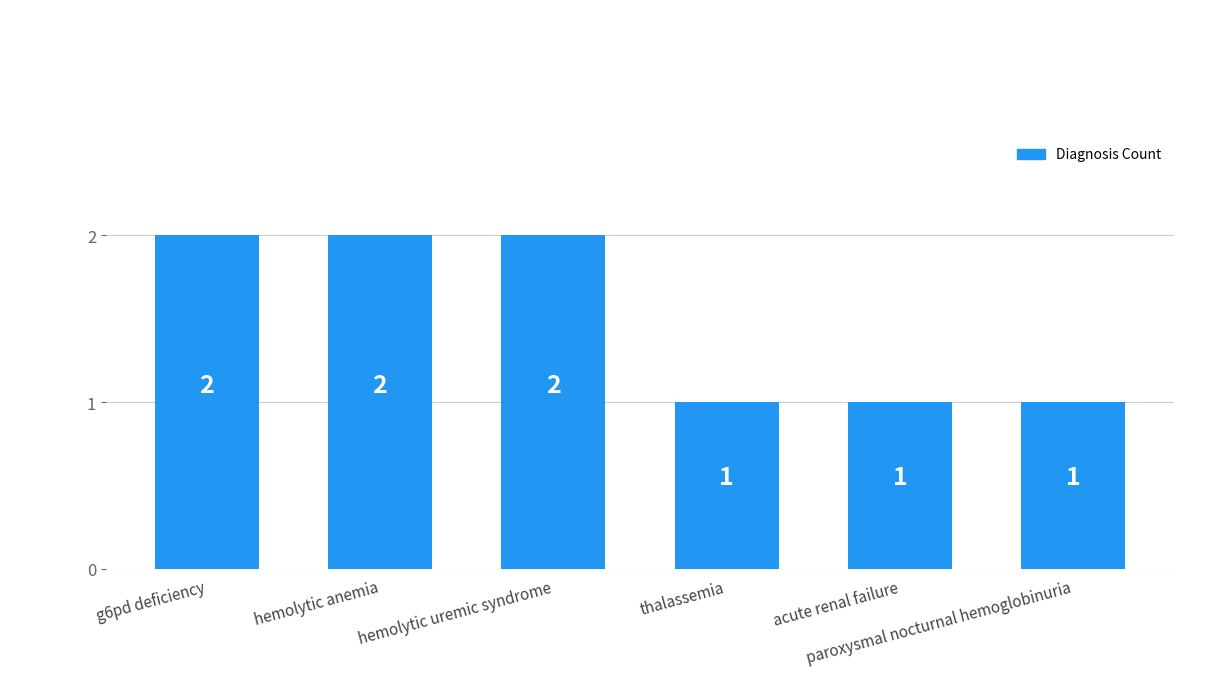

What is the label of the 4th bar from the right?

hemolytic uremic syndrome